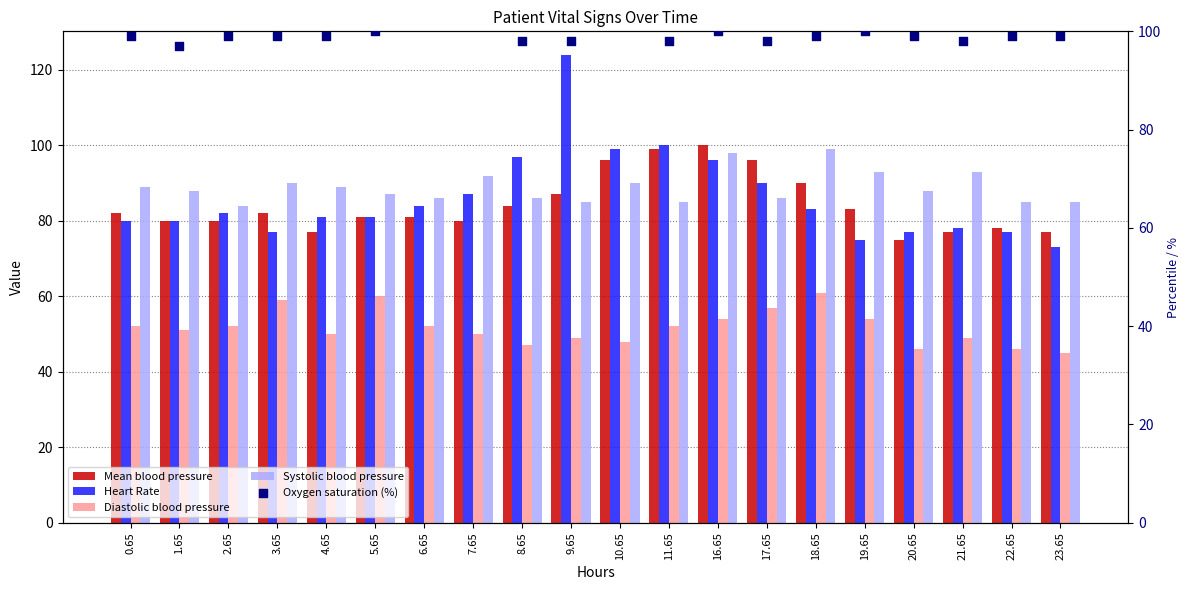

At which category is the sum across all series the highest?

16.65